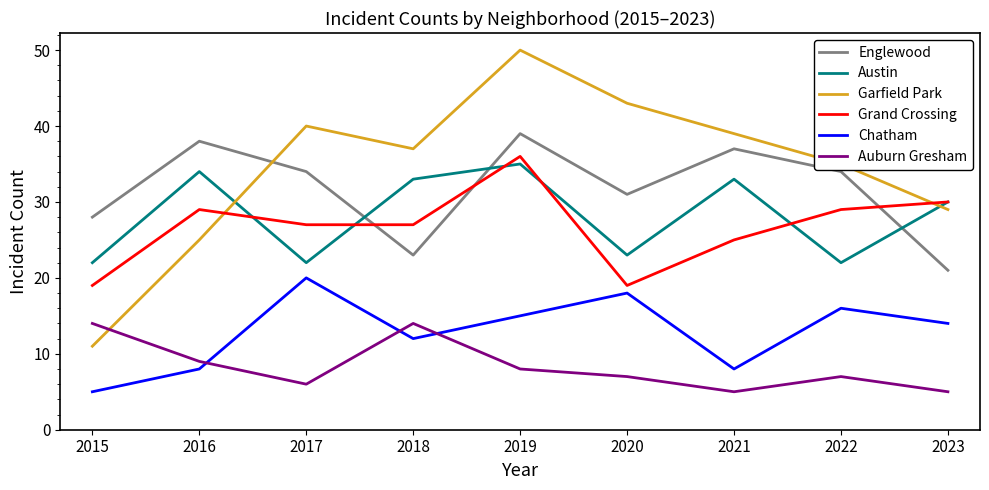

The value of Englewood at 2016 is 26. True or false?

False